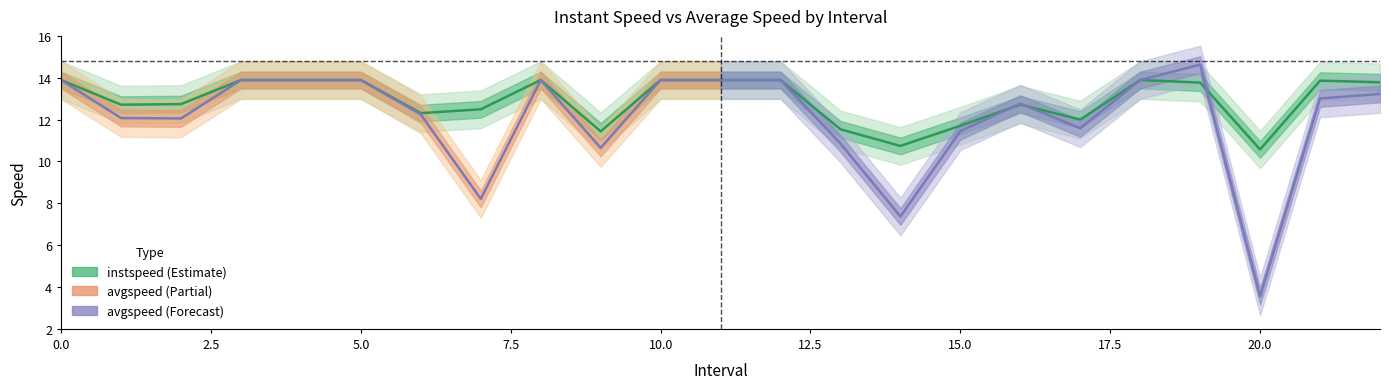

Reading left to right, list all the values displayed in this chart.

instspeed: 13.9	12.7	12.7	13.9	13.9	13.9	12.3	12.5	13.9	11.4	13.9	13.9	13.9	11.5	10.7	11.7	12.7	12.0	13.9	13.8	10.6	13.9	13.8
avgspeed: 13.9	12.1	12.1	13.9	13.9	13.9	12.2	8.2	13.9	10.6	13.9	13.9	13.9	10.9	7.4	11.4	12.8	11.6	13.9	14.6	3.6	13.0	13.2